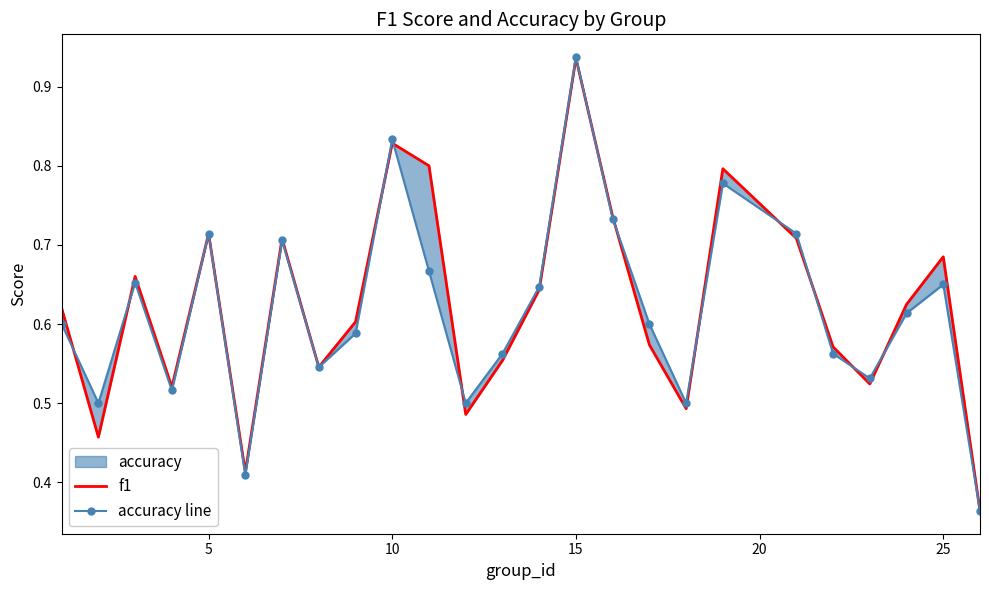

Is this an area chart (filled region under the line)?

No